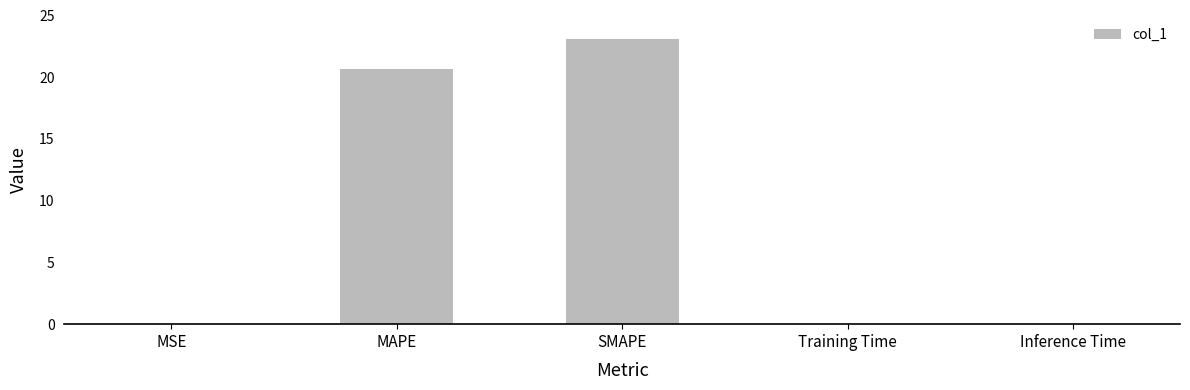

What value does the data have at MAPE?

20.7